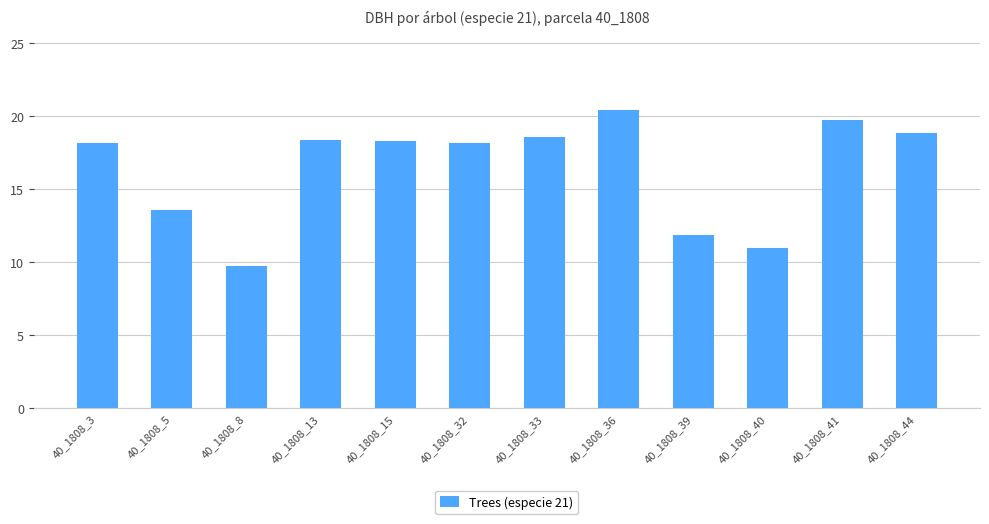

What is the difference between the values at 40_1808_8 and 40_1808_44?

9.1